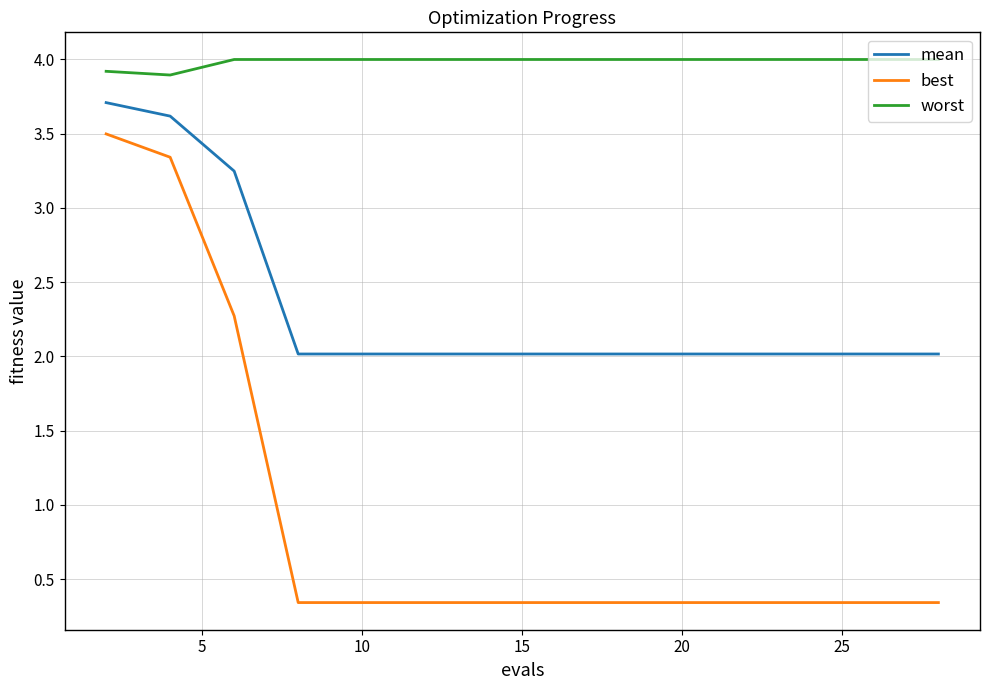

Which series has the widest spread of values?

best